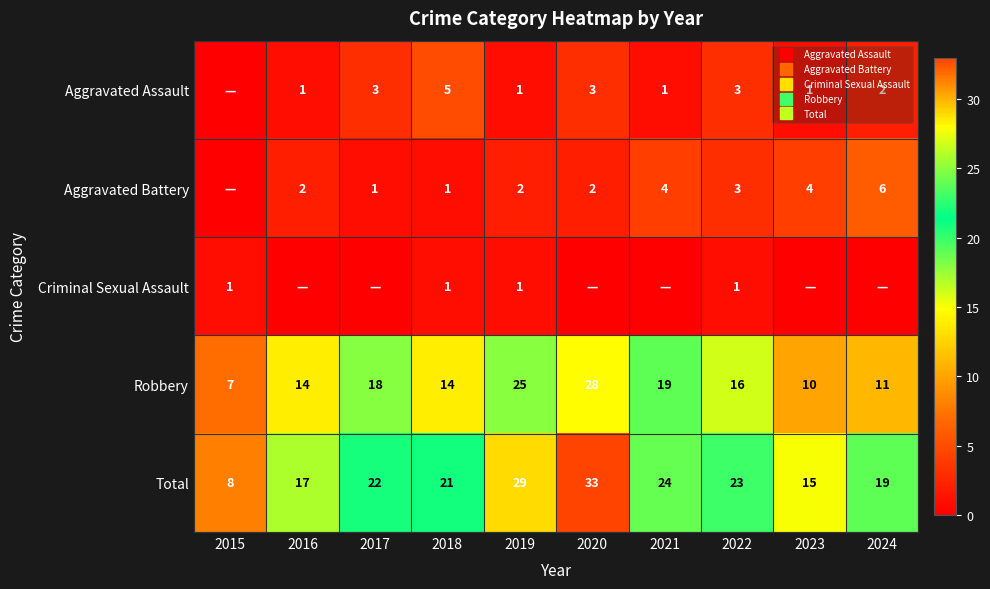

What is the greatest value displayed?

33